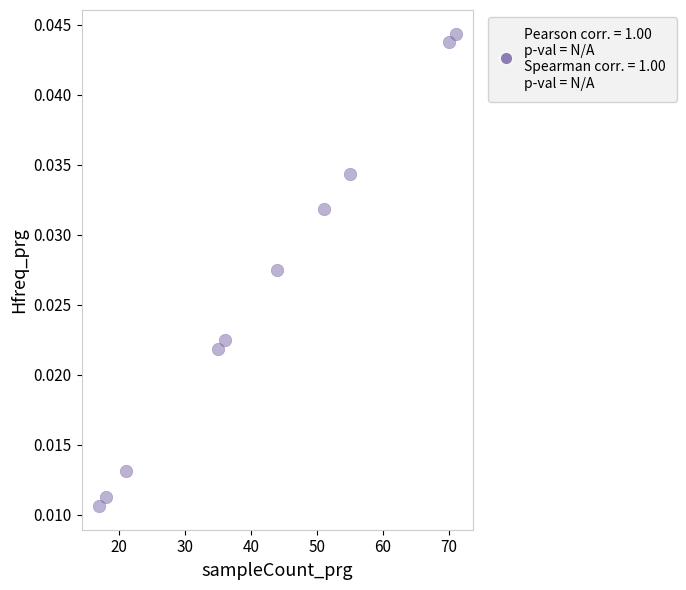

What is the average X value?

41.8